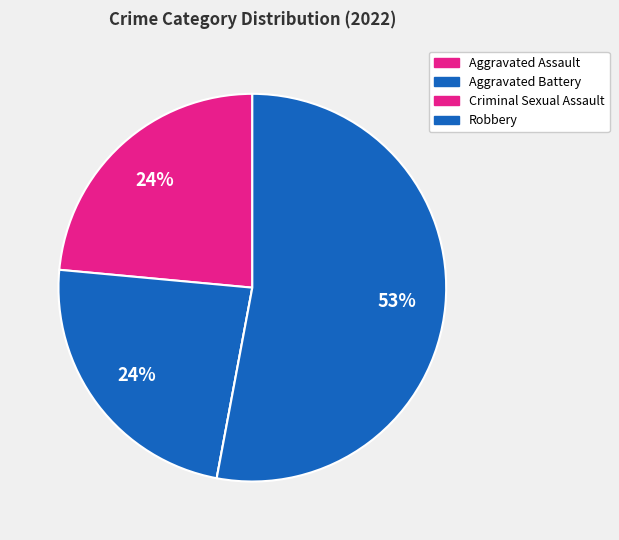

The Criminal Sexual Assault slice represents 0% of the pie. True or false?

True